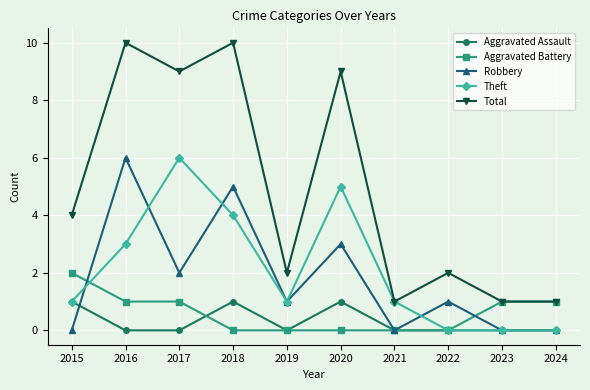

Where do Aggravated Battery and Robbery first cross each other?

2015 and 2016